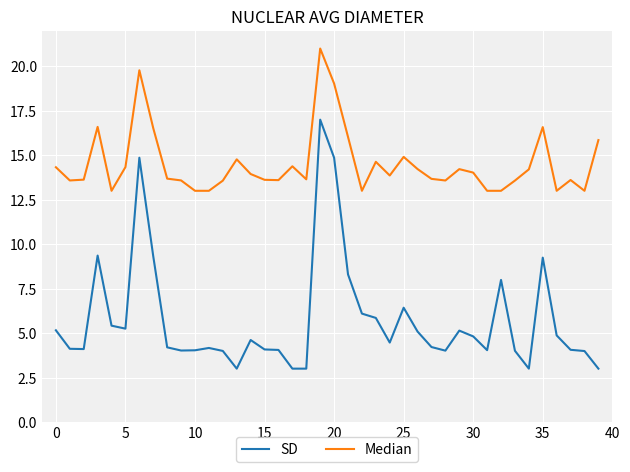

List the series in order of their peak value, highest first.

Median, SD